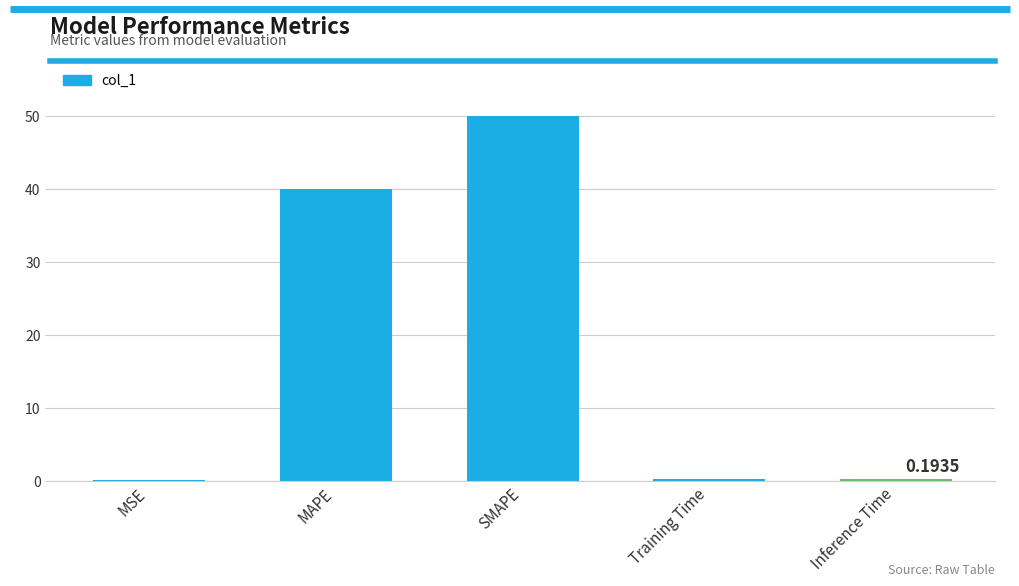

Reading left to right, extract all data points from this chart.

0.2	40.0	50.0	0.2	0.2